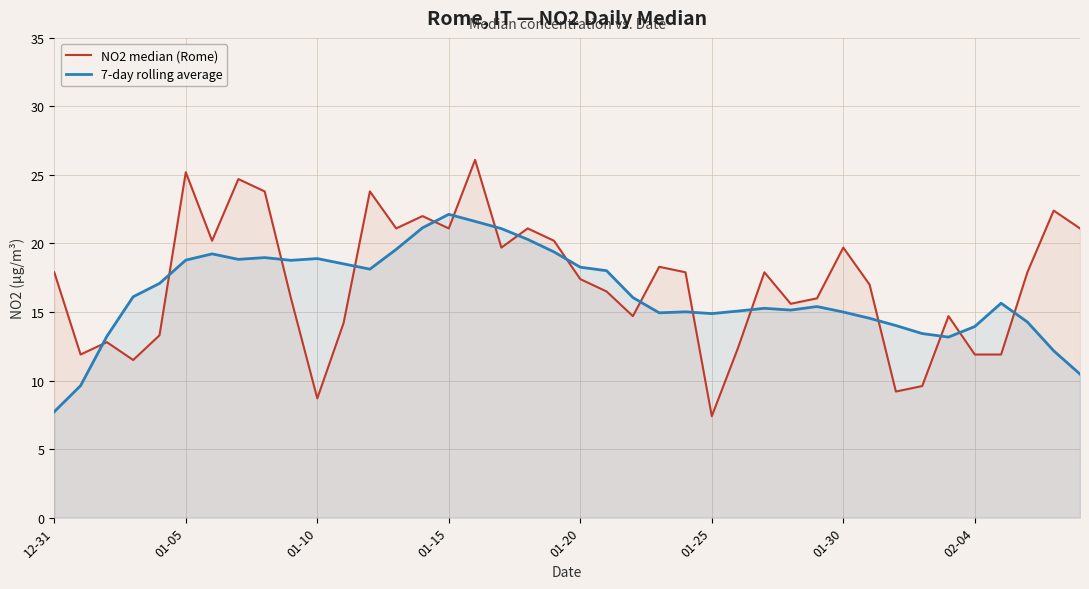

Which series has the largest range (max minus min)?

NO2 median (Rome)